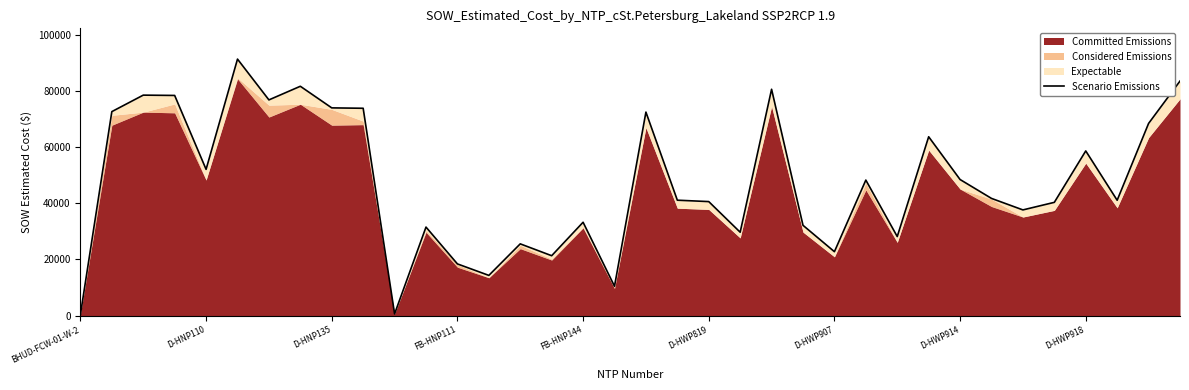

Approximately how many times larger is the value at 19 compared to 21?

1.4